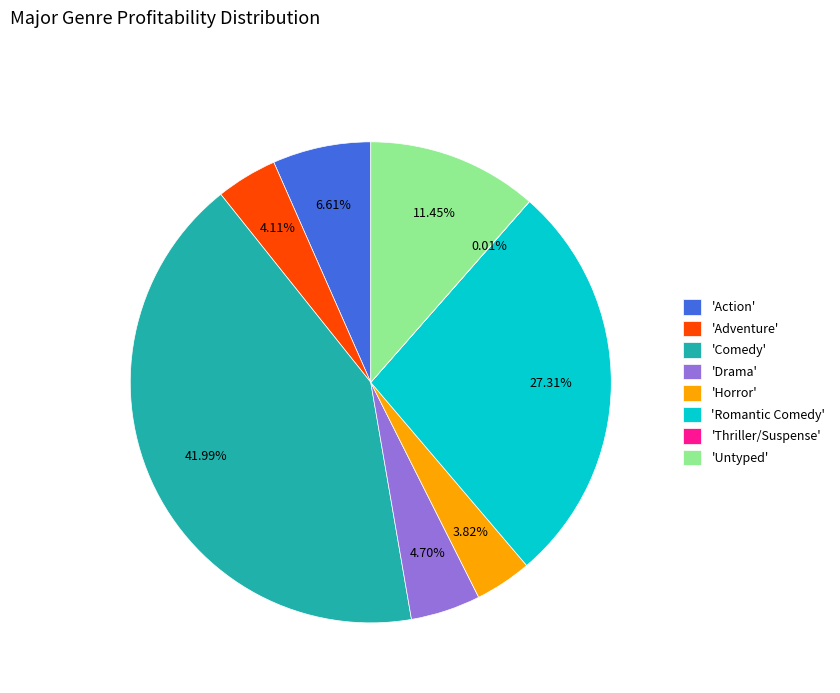

Is the sum of 'Drama' and 'Romantic Comedy' greater than half?

No